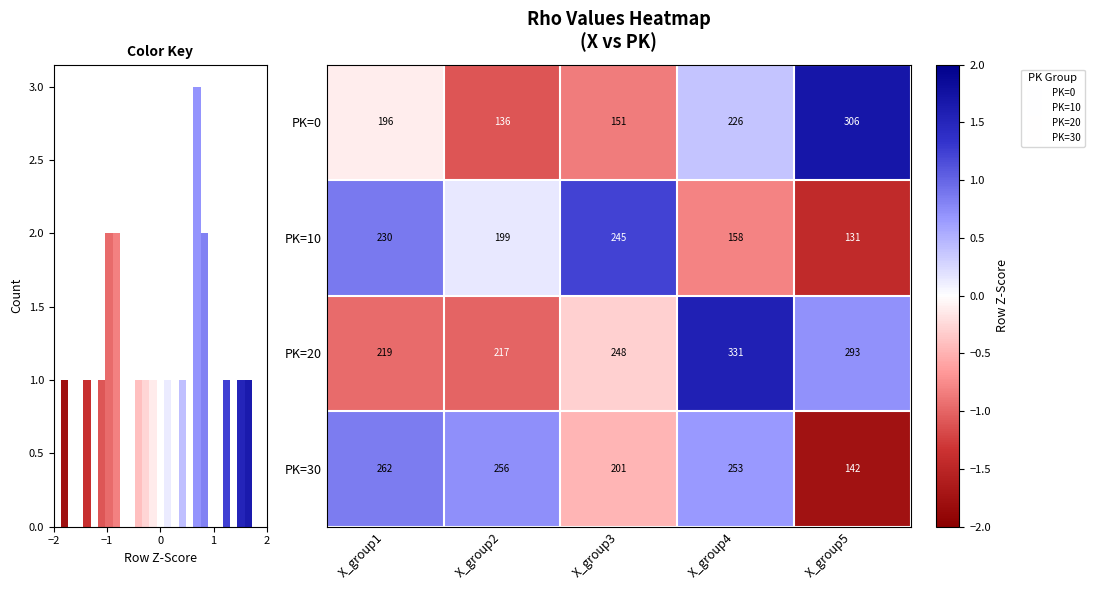

How many negative values does the PK=20 series have?

3